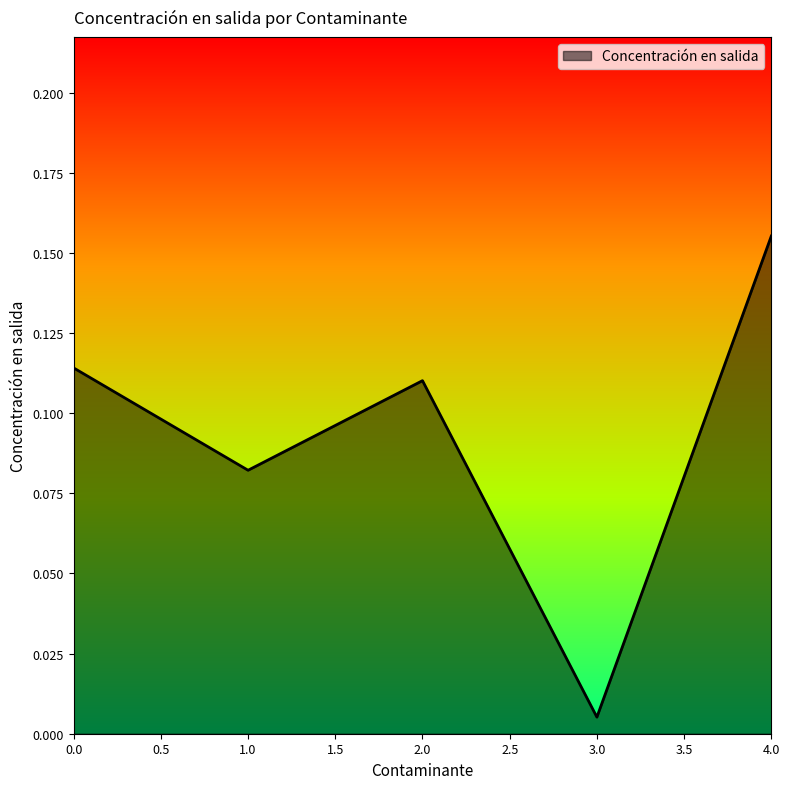

True or false: the data shows 0.1 at 4.0.

False